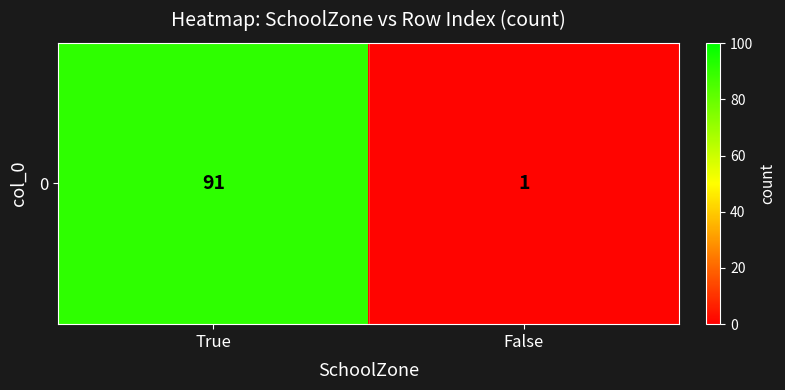

What is the change in value from True to False?

-90